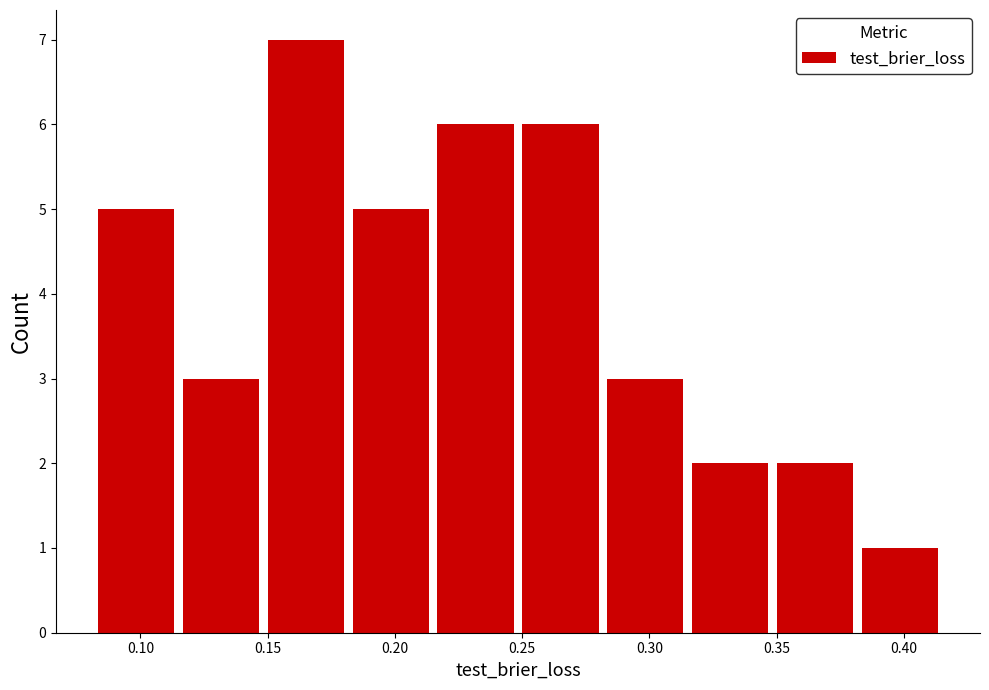

How tall is the bar that spans 0.315 to 0.350 on the x-axis? Neither the bar edges nor the heights are printed on the chart, so give them approximately, as read against the axes.

2